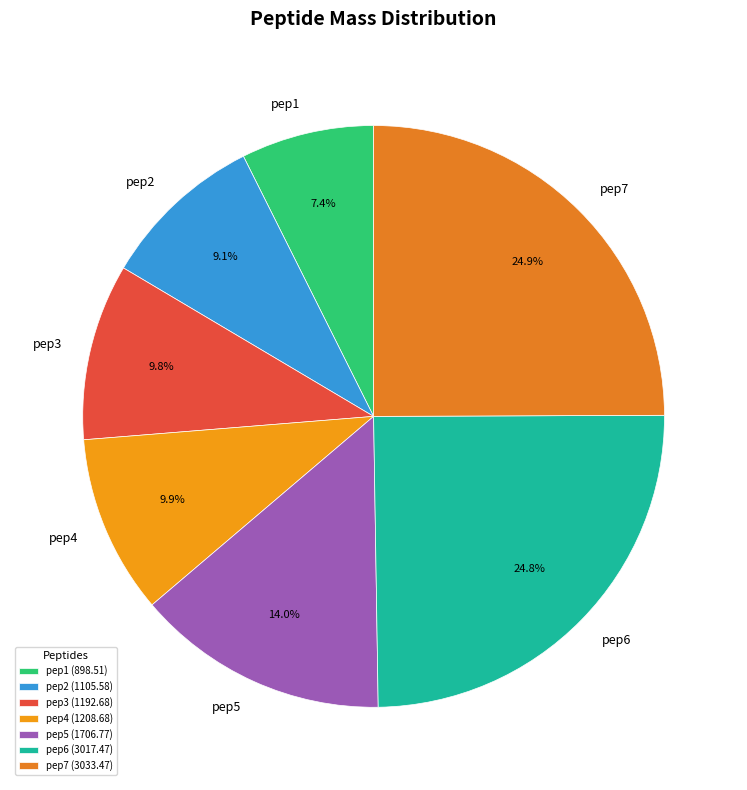

To the nearest percent, what portion does pep5 represent?

14%